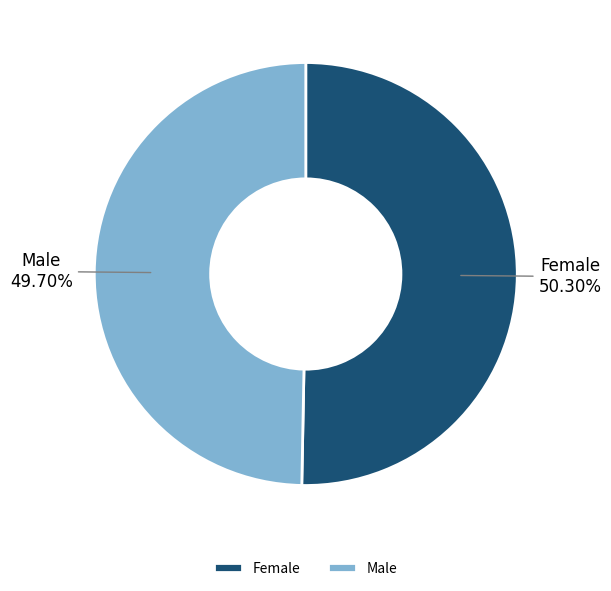

How many slices are in this pie chart?

2